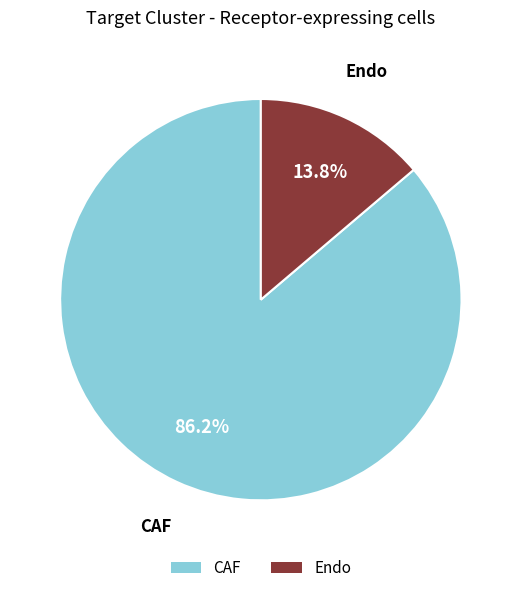

Rank the categories by value from highest to lowest.

CAF, Endo